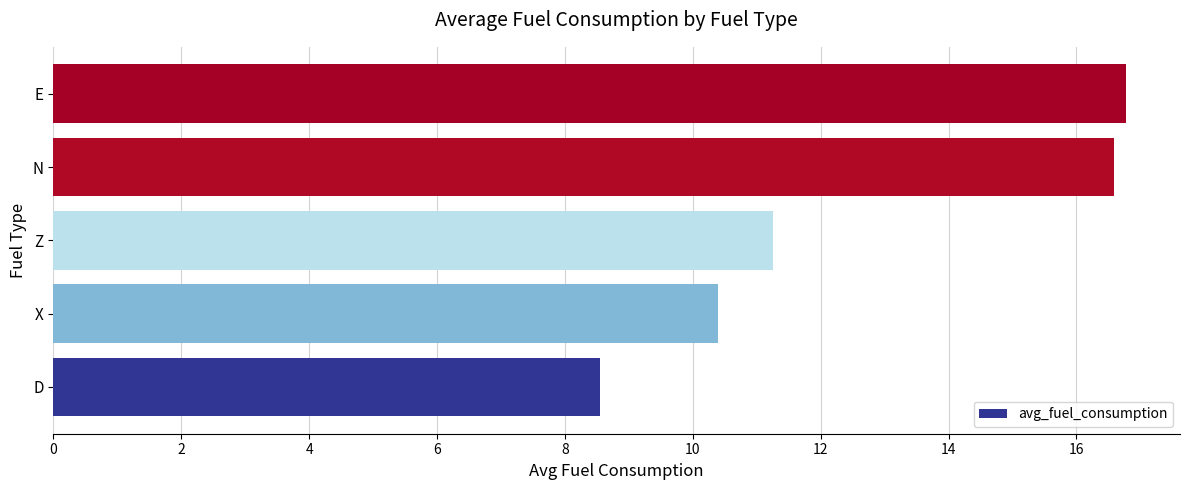

At which category does the chart reach its peak across all series?

E